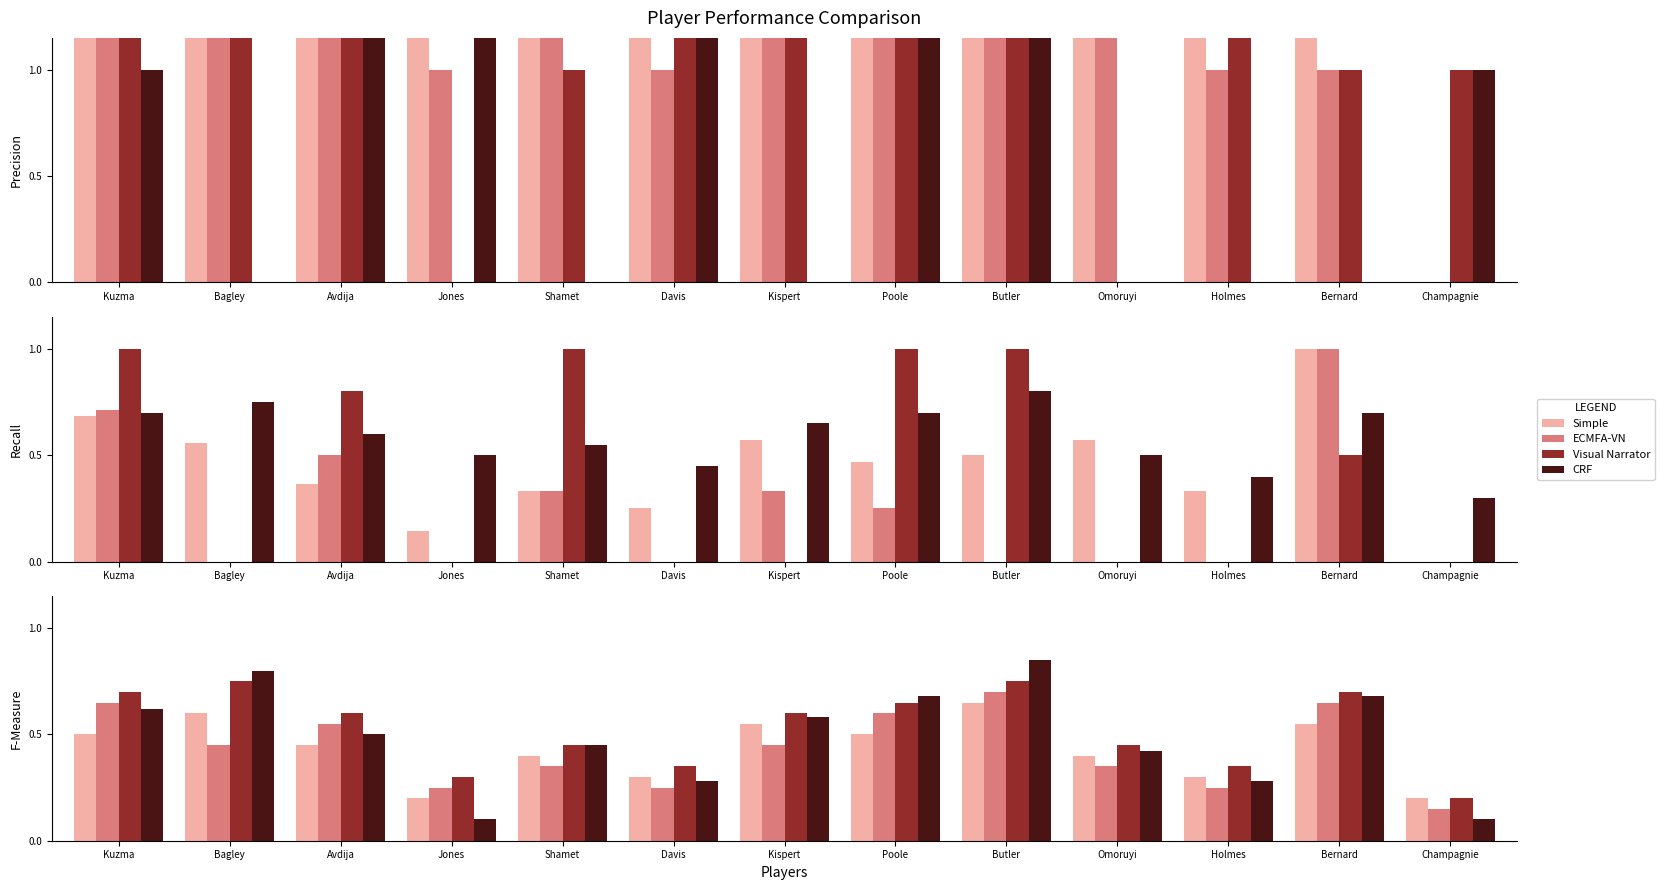

Which series has the largest total across all categories?

Visual Narrator